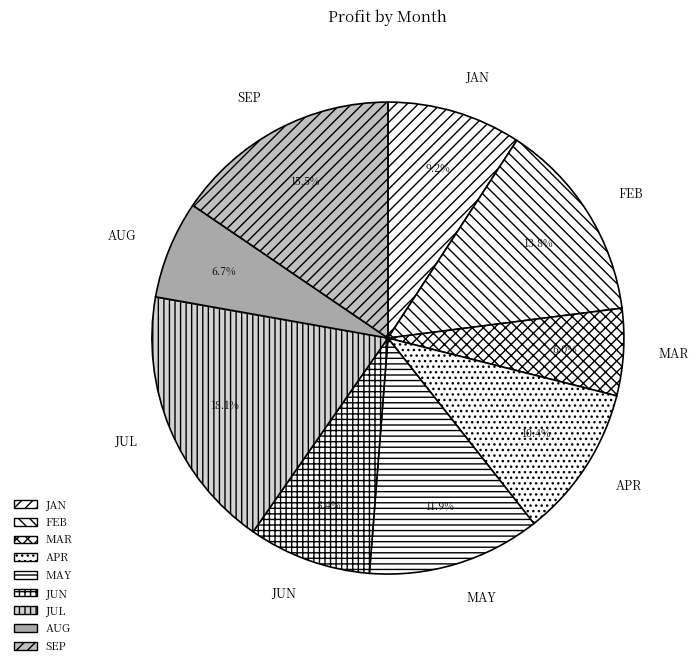

How many segments does this pie chart have?

9